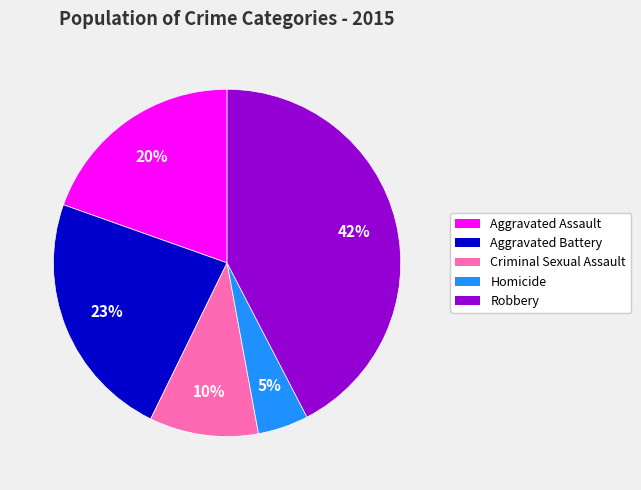

Is Criminal Sexual Assault the majority of the pie?

No